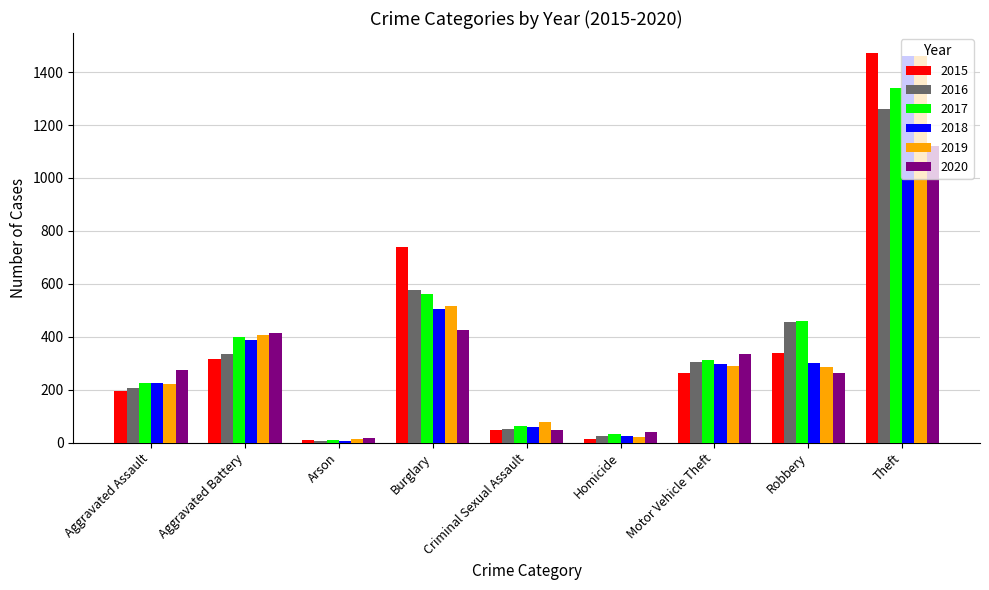

What is the average value of the 2016 series?

358